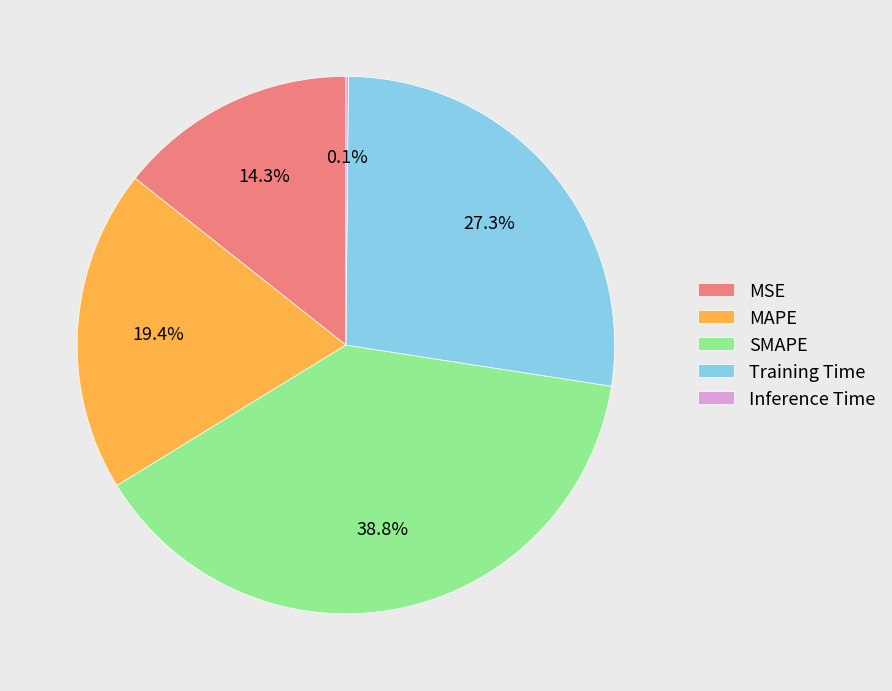

Is there any slice that represents more than half of the pie?

No